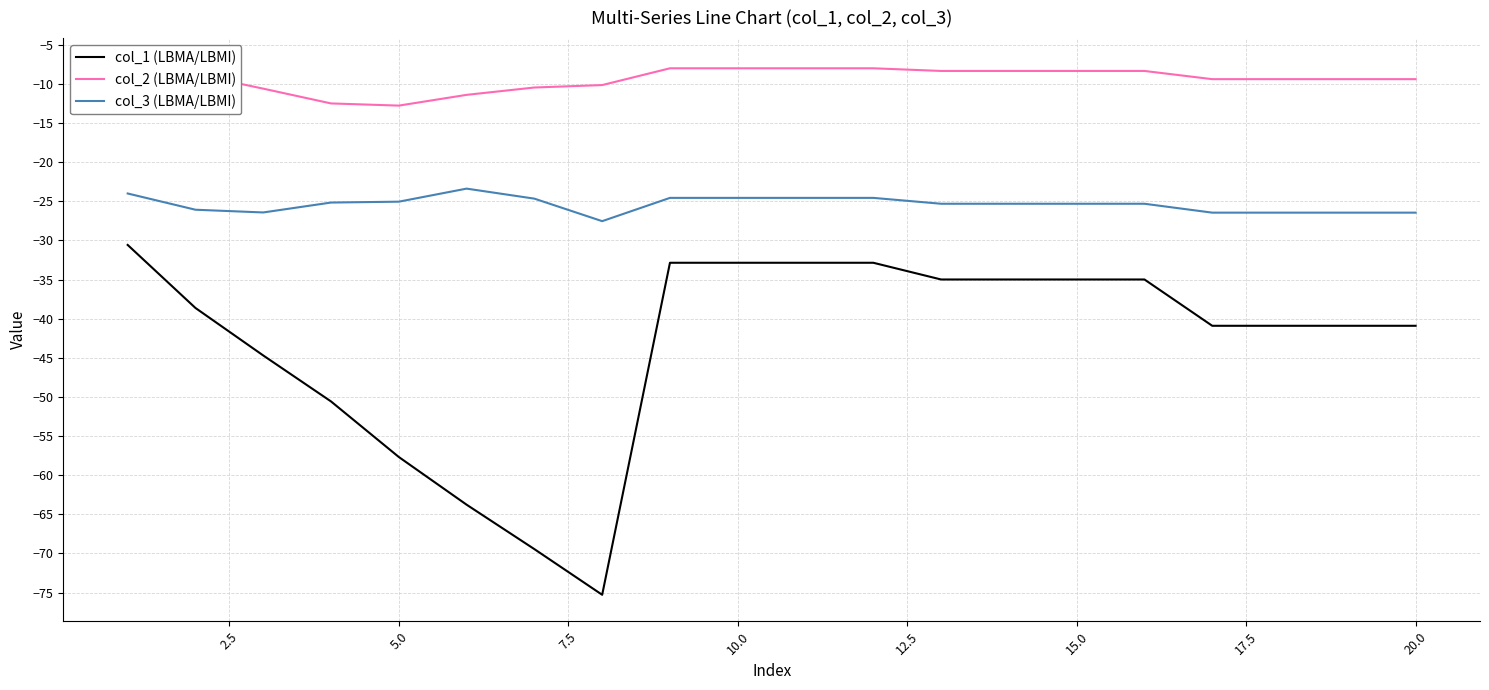

What is the difference between the highest and lowest values at 16?

31.5